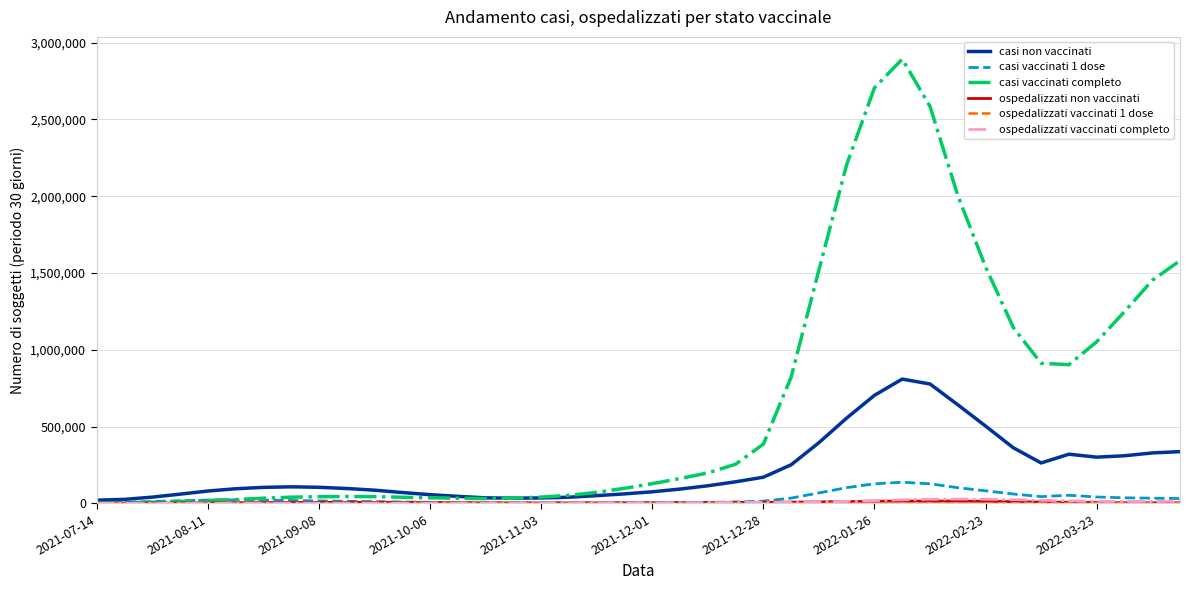

Which series has the widest spread of values?

casi vaccinati completo